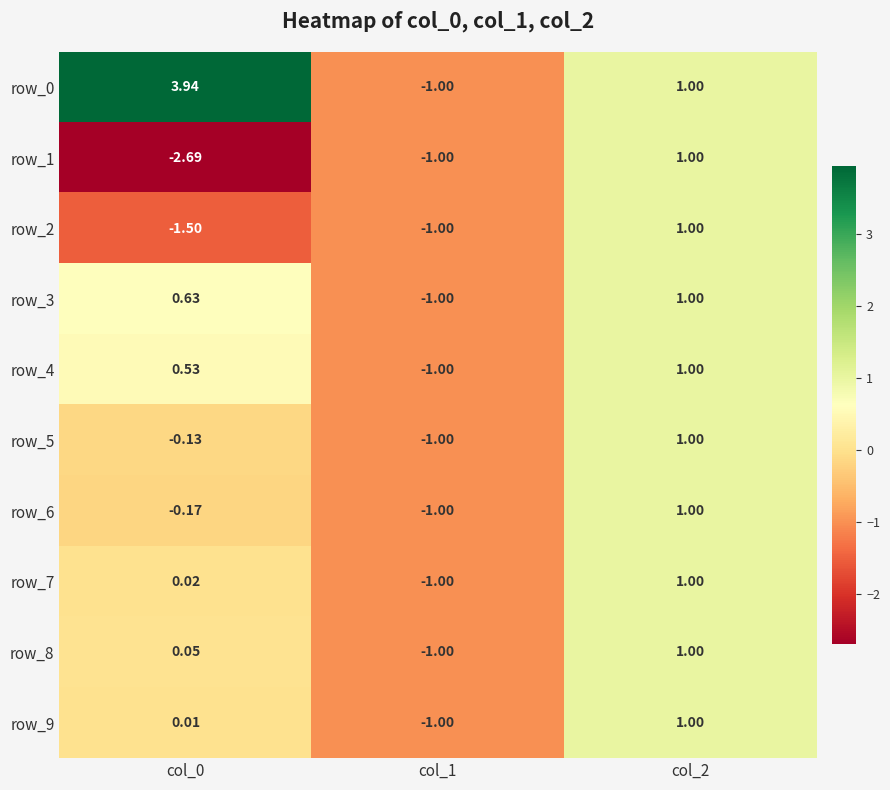

At which category is the sum across all series the highest?

col_2